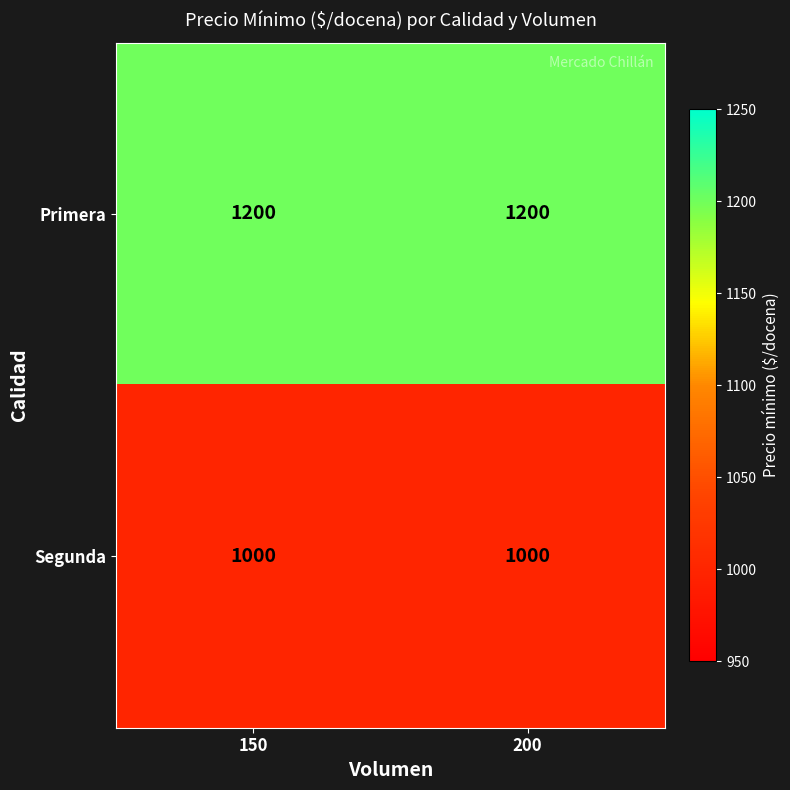

What value does the Segunda series have at 150?

1000